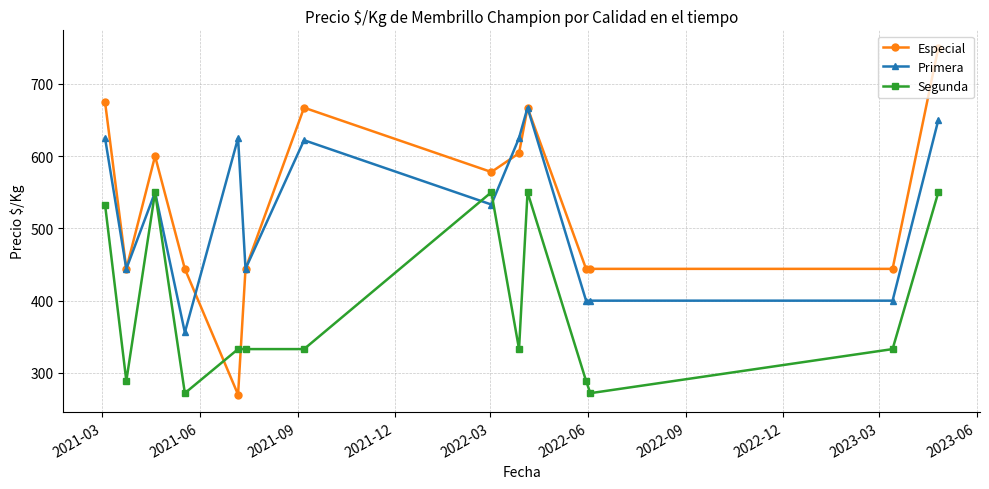

How many data points in Segunda are less than 333?

4